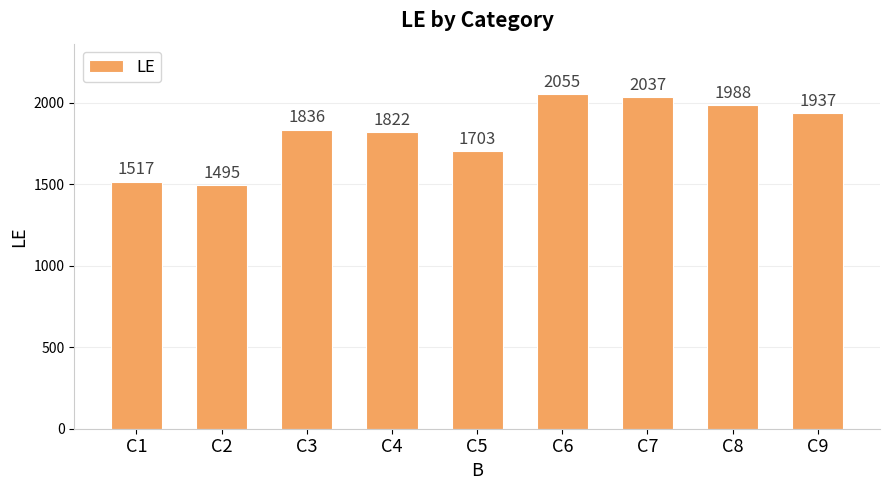

The value at C1 is 1517. True or false?

True